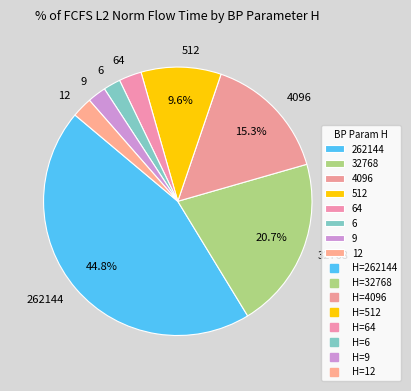

Does 9 account for over 50% of the chart?

No